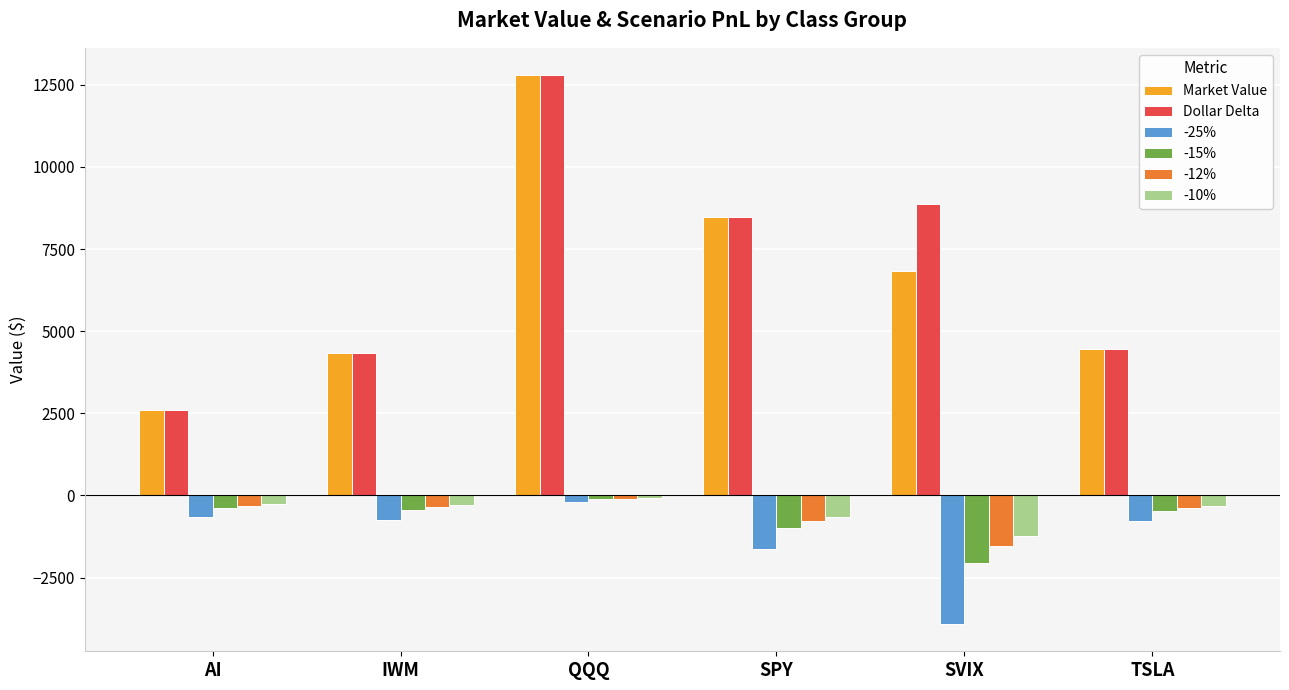

At which label does -15% first exceed -456?

AI